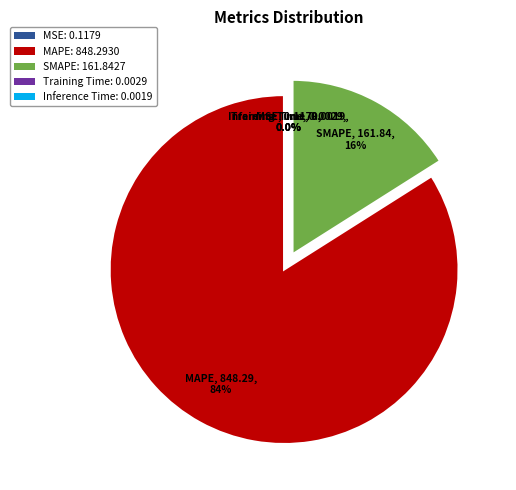

To the nearest percent, what is the average slice percentage?

20%